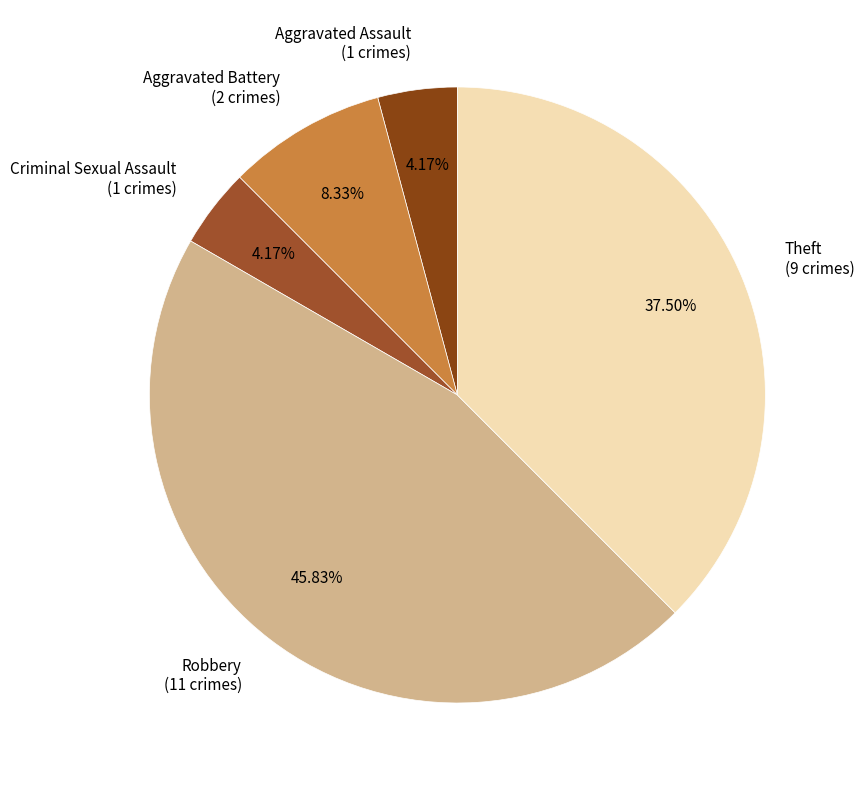

What percentage is NOT represented by Robbery?

54.2%